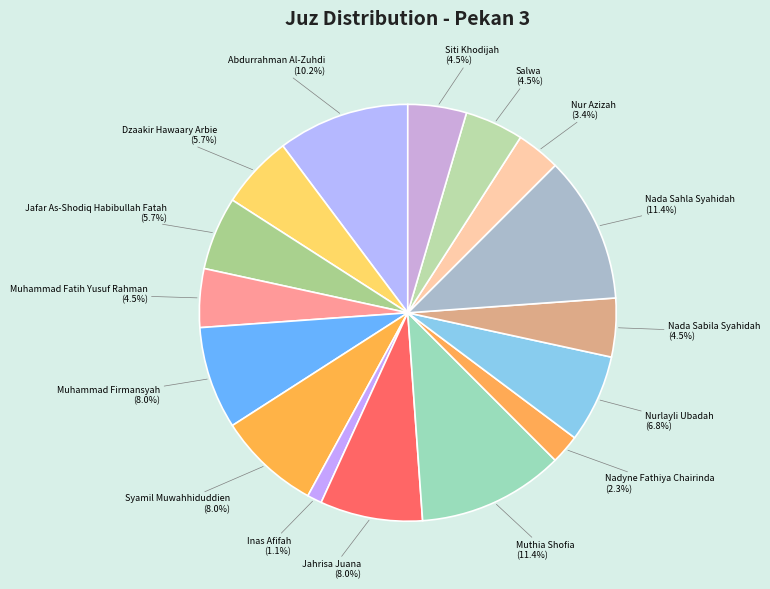

How many slices are in this pie chart?

16